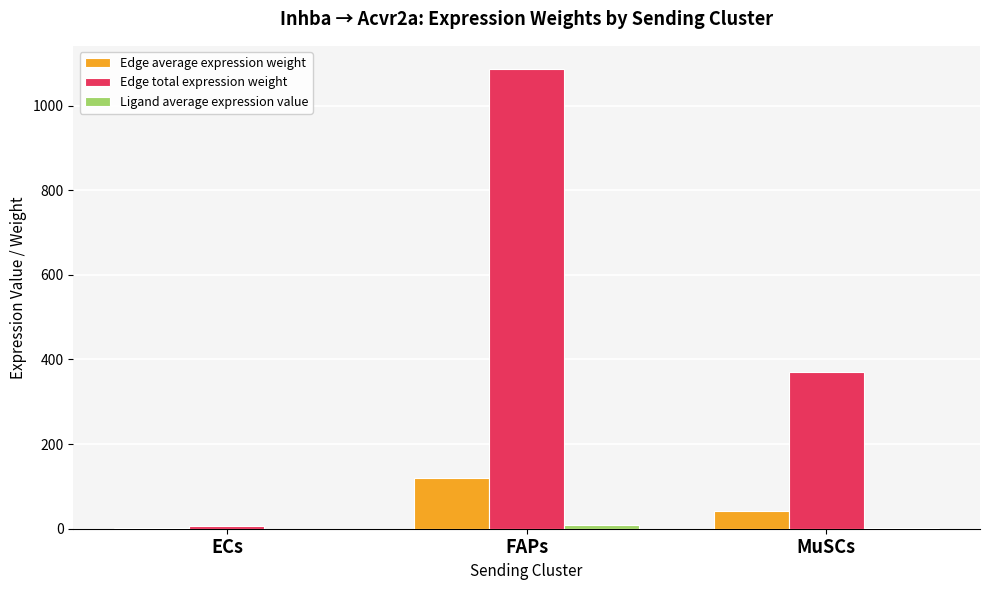

Is it true that Edge total expression weight equals 81.1 at MuSCs?

False